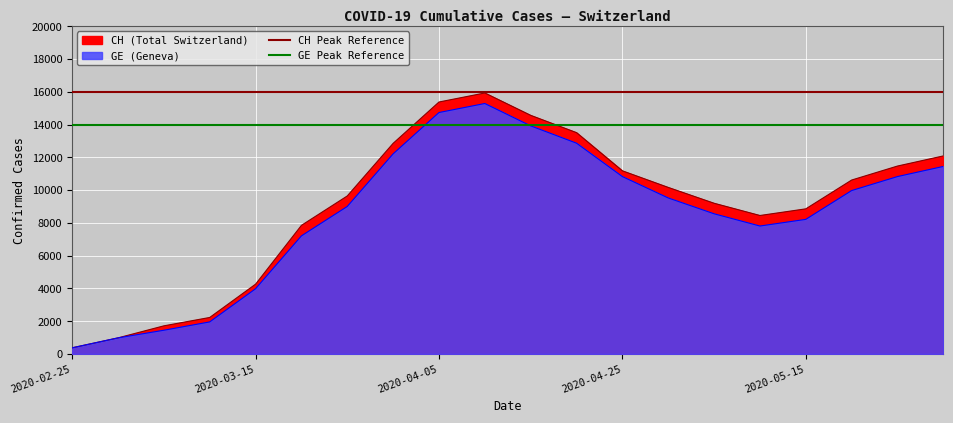

True or false: CH Peak Reference has a value of 16000 at 2020-02-25.

True